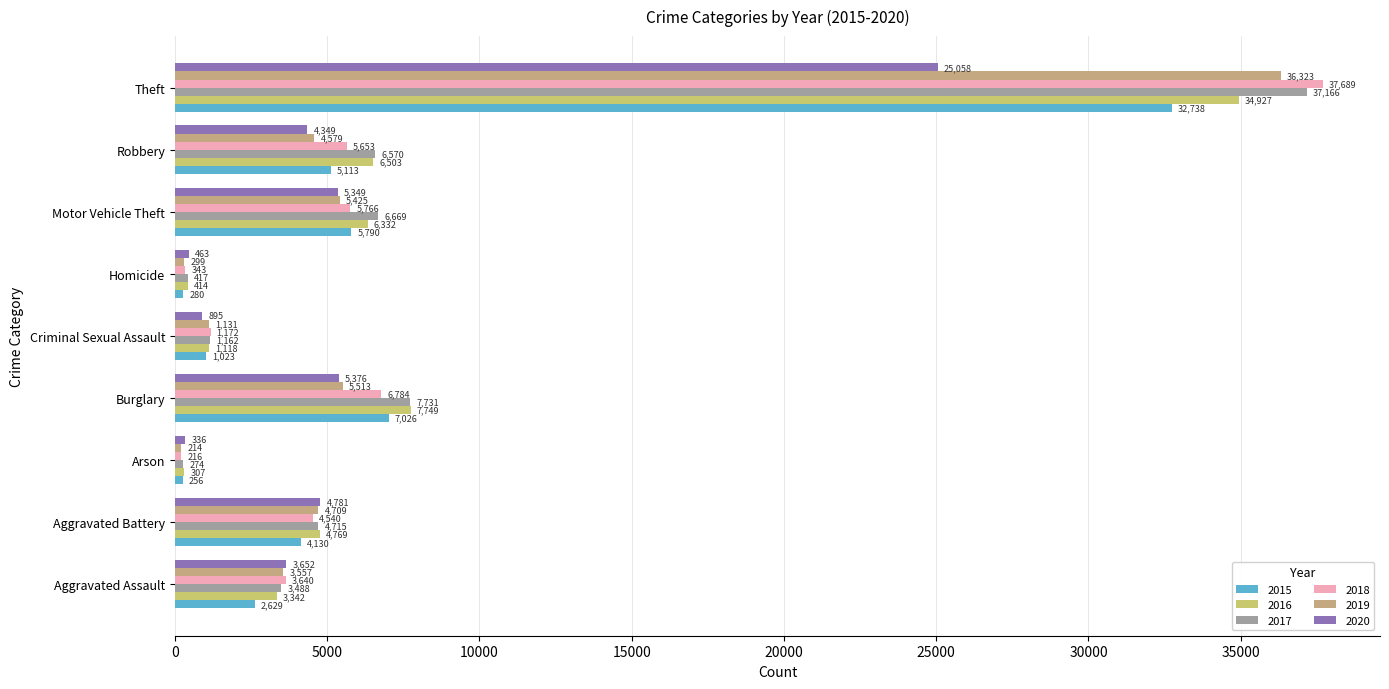

How many series are shown in this chart?

6